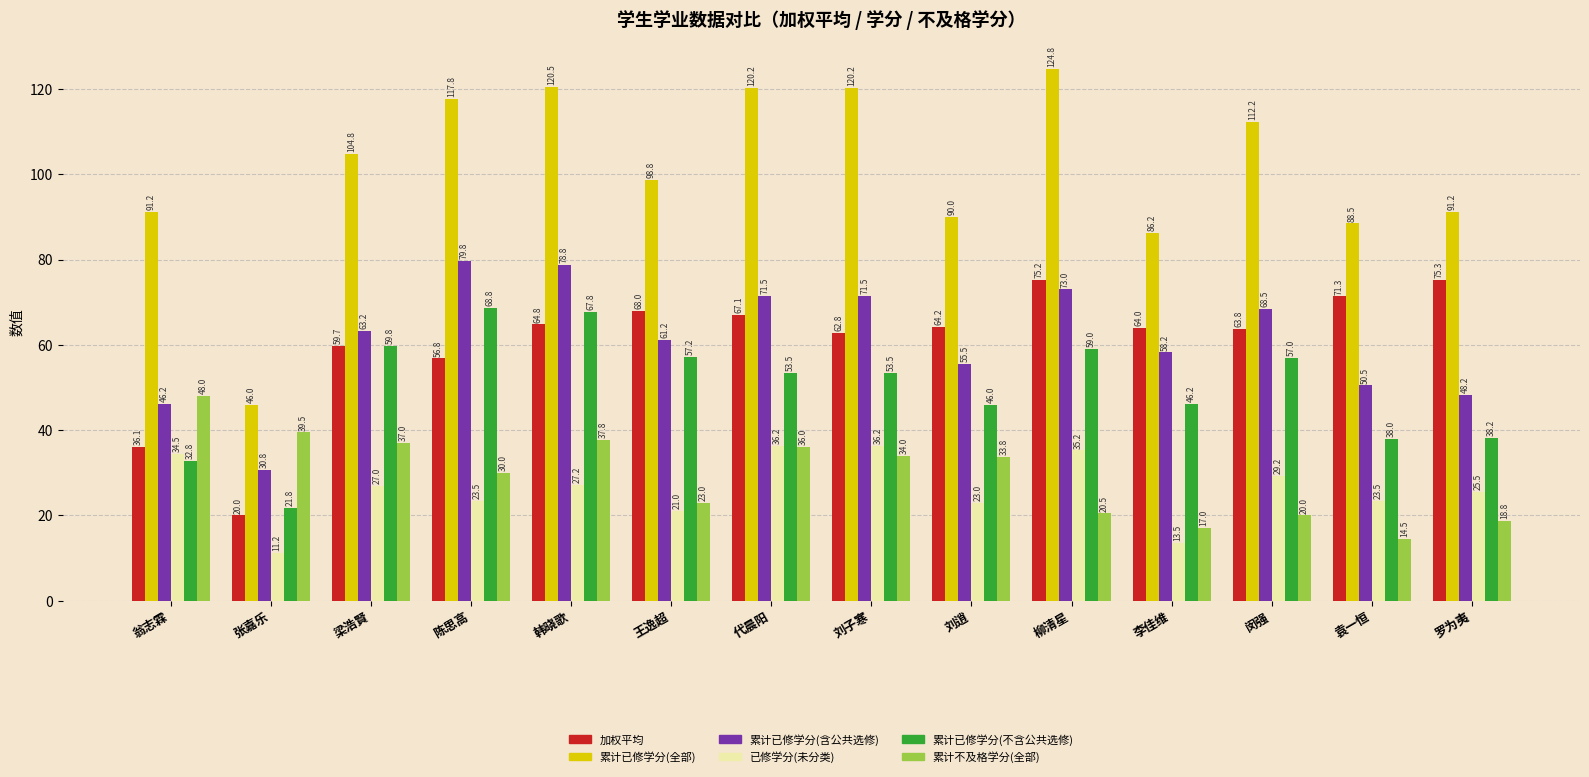

How many groups of bars are there?

14